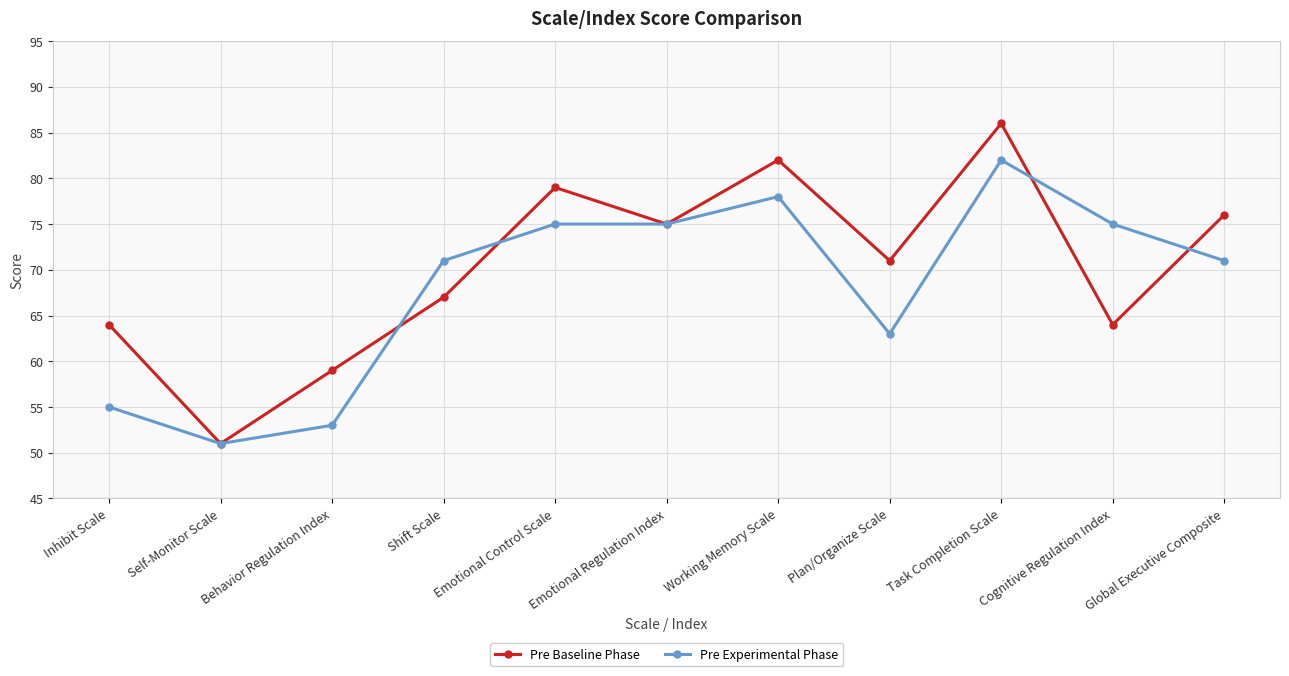

What value does the Pre Baseline Phase series have at Behavior Regulation Index, to the nearest 5?

60